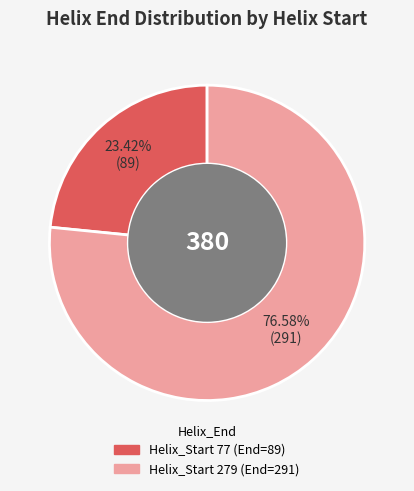

Does any single category account for the majority?

Yes